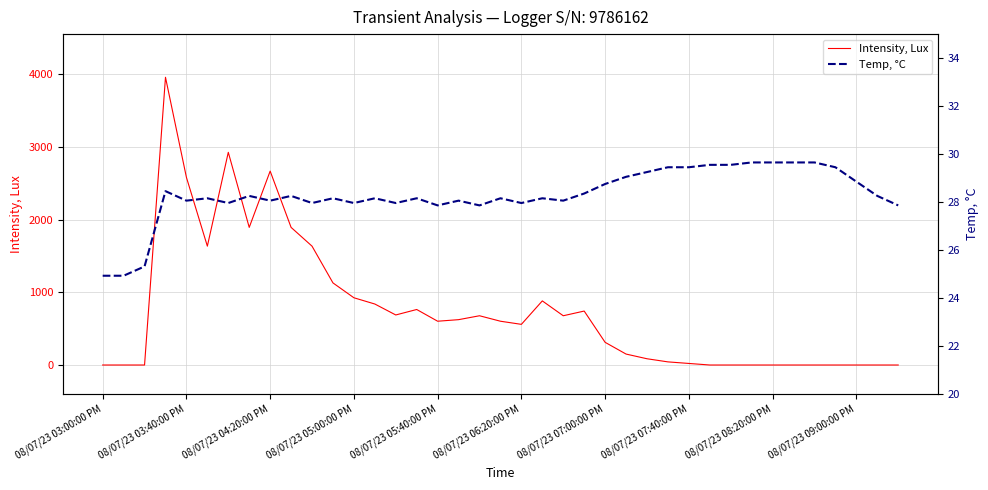

Reading right to left, transcribe all the data shown in this chart.

Intensity, Lux: 0.0	0.0	0.0	0.0	0.0	0.0	0.0	0.0	0.0	0.0	21.5	43.1	86.1	150.7	312.2	742.7	678.1	882.6	559.7	602.8	678.1	624.3	602.8	764.2	688.9	839.6	925.7	1130.2	1636.1	1894.5	2669.5	1894.5	2927.8	1636.1	2583.4	3961.1	0.0	0.0	0.0
Temp, °C: 27.9	28.3	28.9	29.5	29.7	29.7	29.7	29.7	29.6	29.6	29.5	29.5	29.3	29.1	28.8	28.4	28.1	28.2	28.0	28.2	27.9	28.1	27.9	28.2	28.0	28.2	28.0	28.2	28.0	28.3	28.1	28.3	28.0	28.2	28.1	28.5	25.3	24.9	24.9